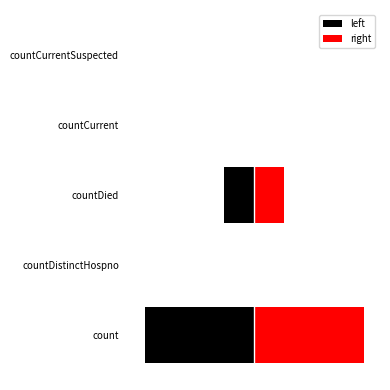

What is the difference between the right values at 0 and 3?

9680.0